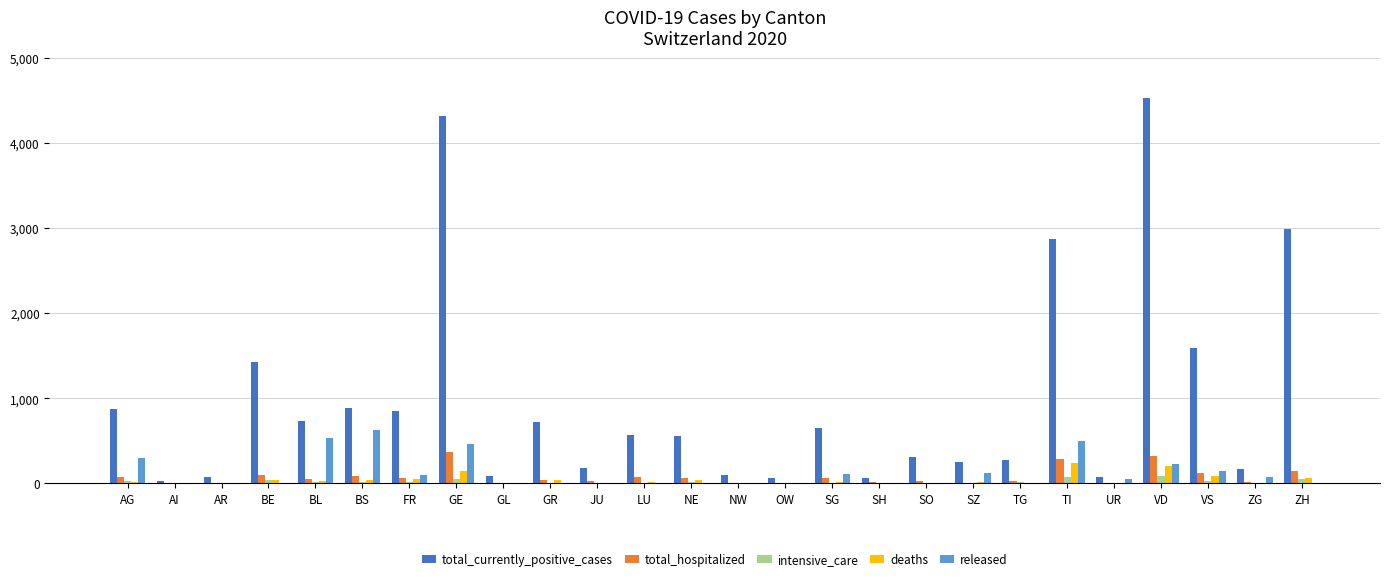

What is the spread (max minus min) of values at TI?

2801